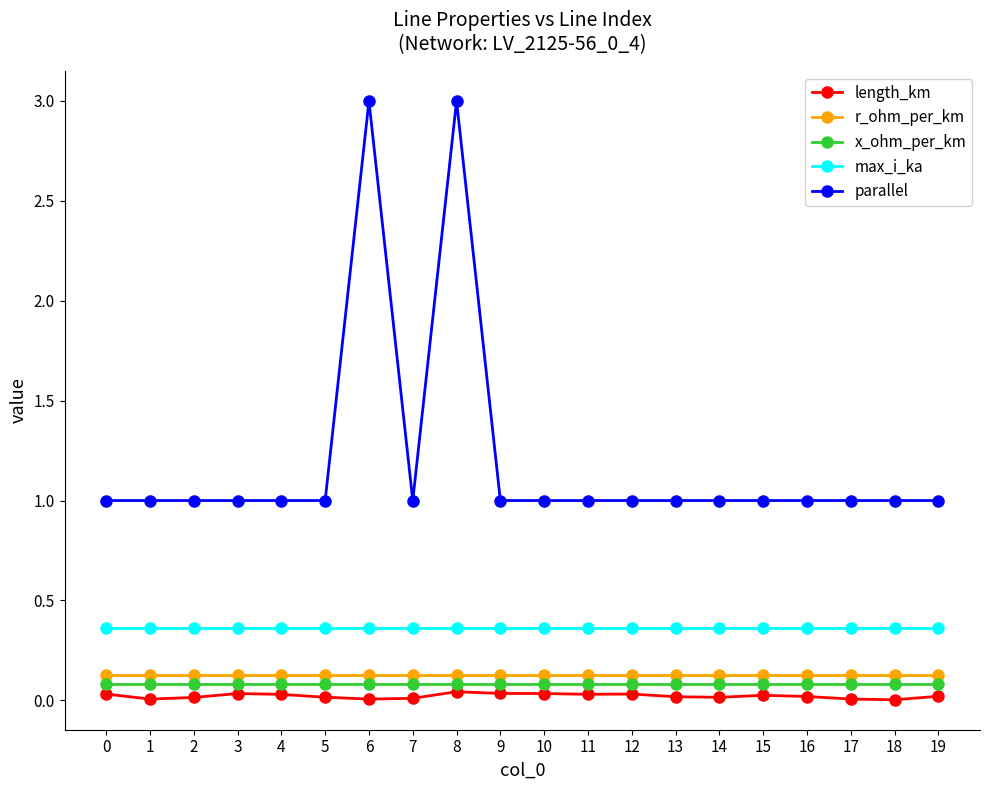

How many lines are shown in the chart?

5